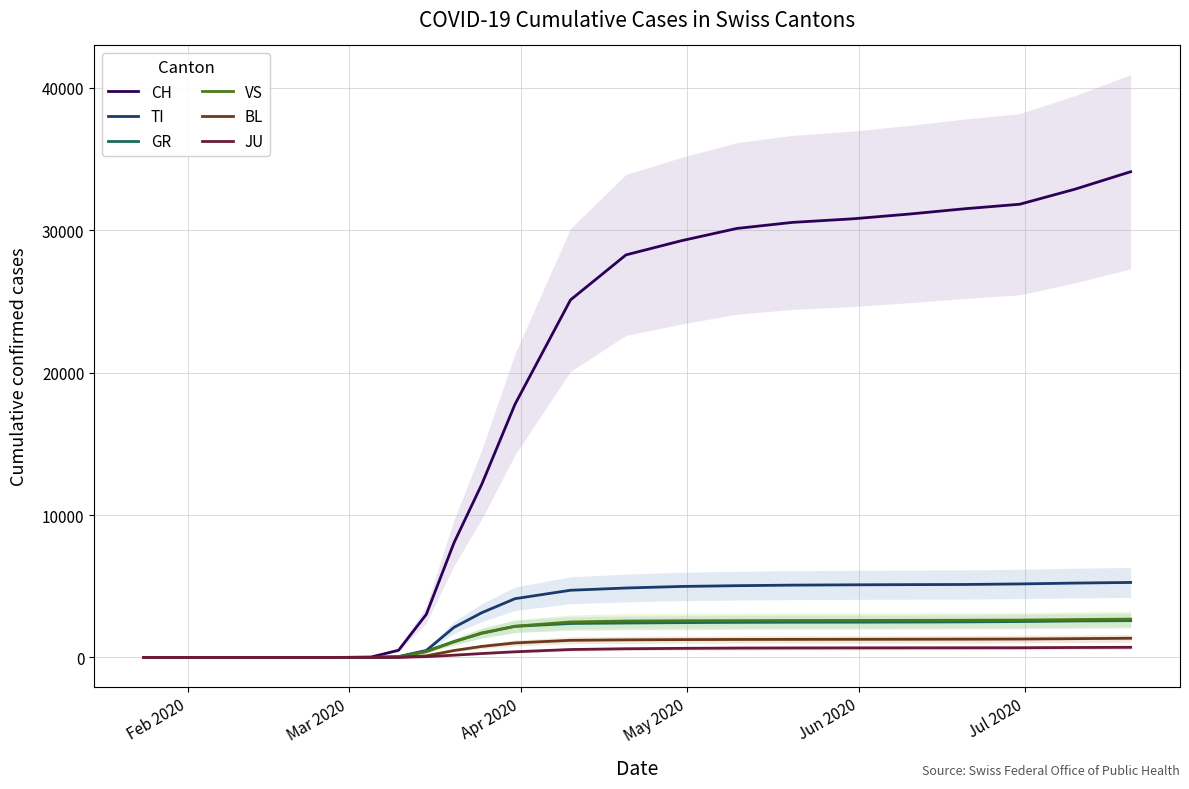

What is the highest value of the VS series?

2693